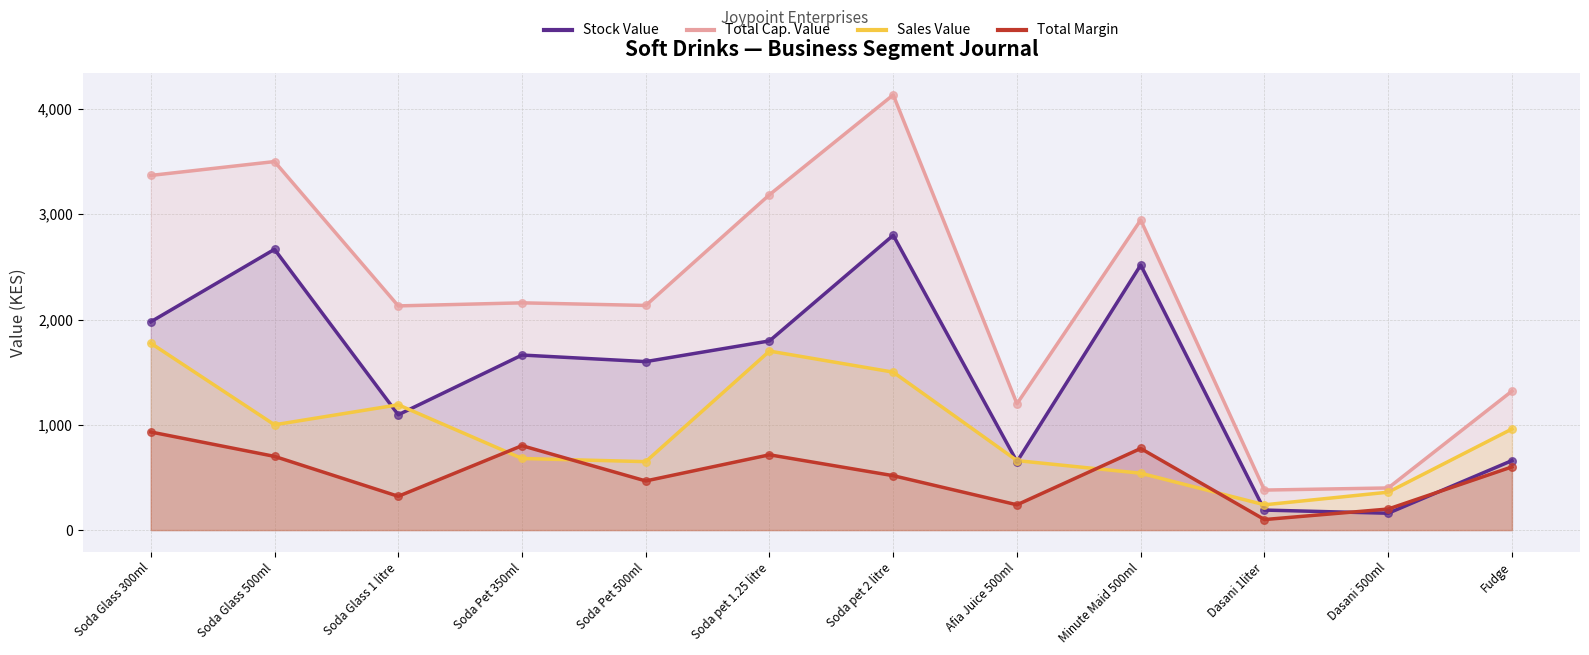

At how many categories does at least one series exceed 601?

10